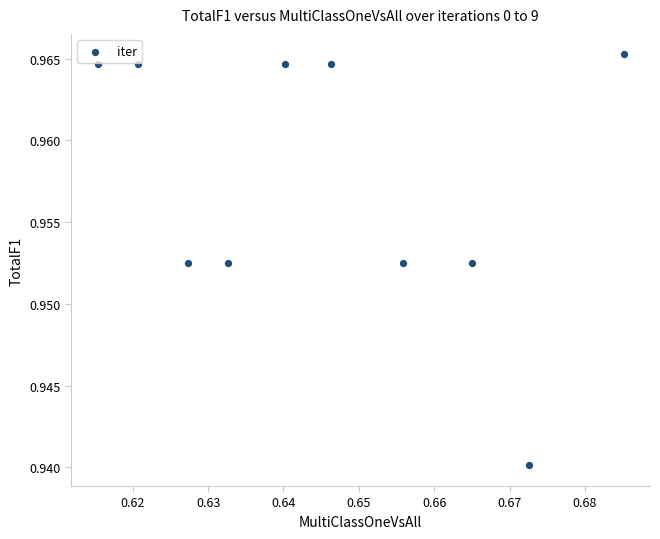

What is the average X value?

0.6